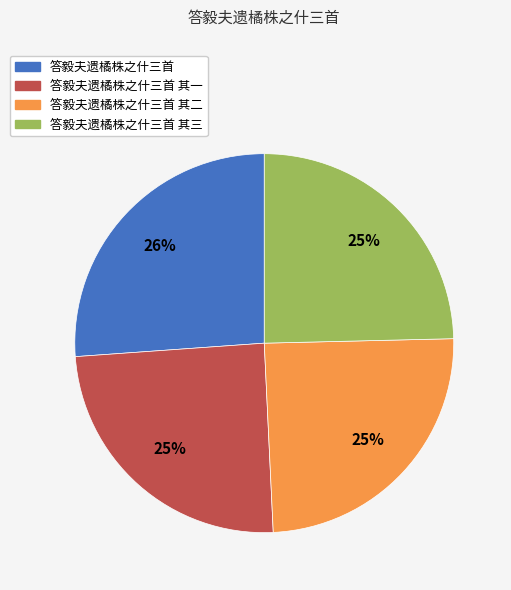

Is there any slice that represents more than half of the pie?

No